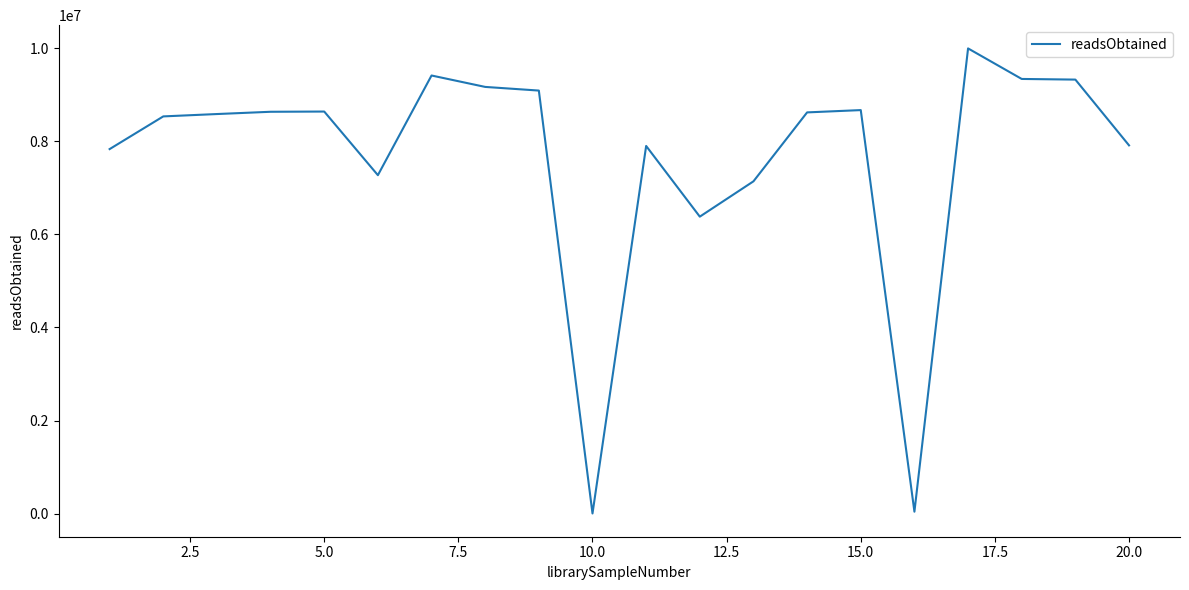

Does the chart have visible grid lines?

No